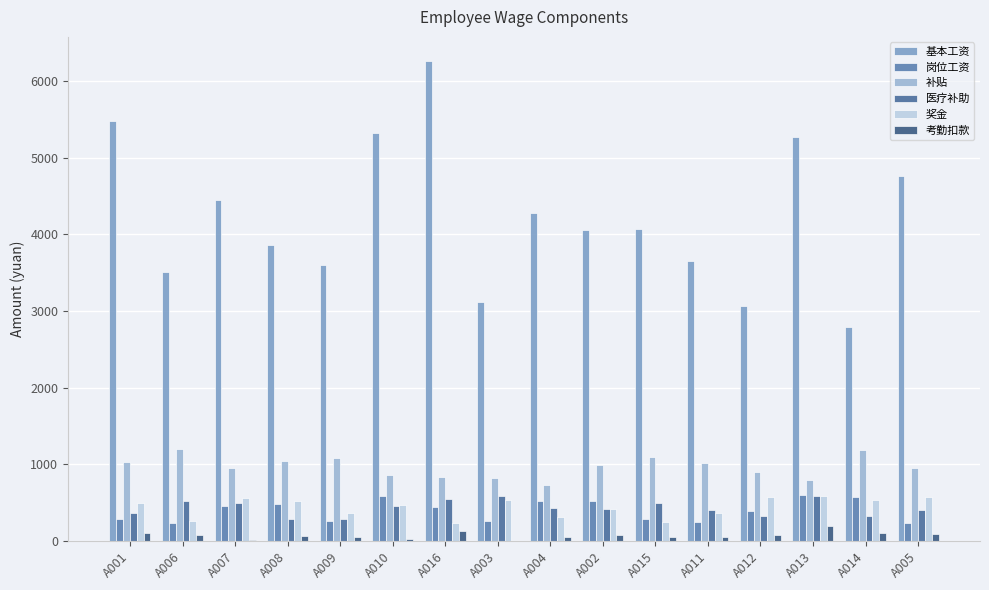

True or false: 医疗补助 has a value of 141 at A010.

False